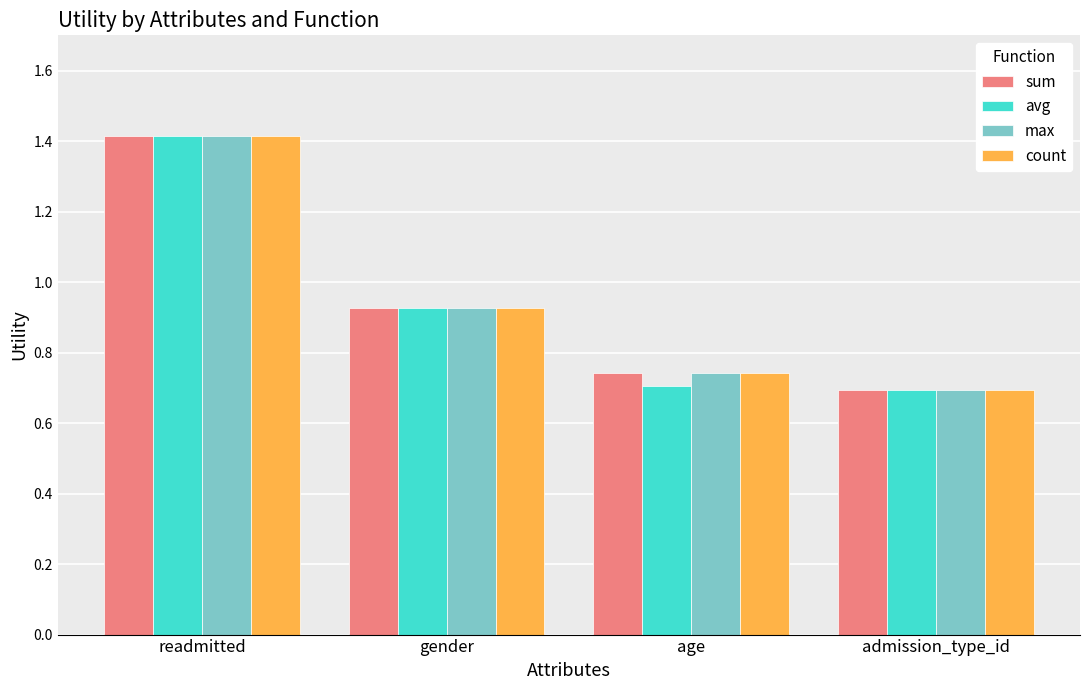

At which label is avg closest to 1?

gender